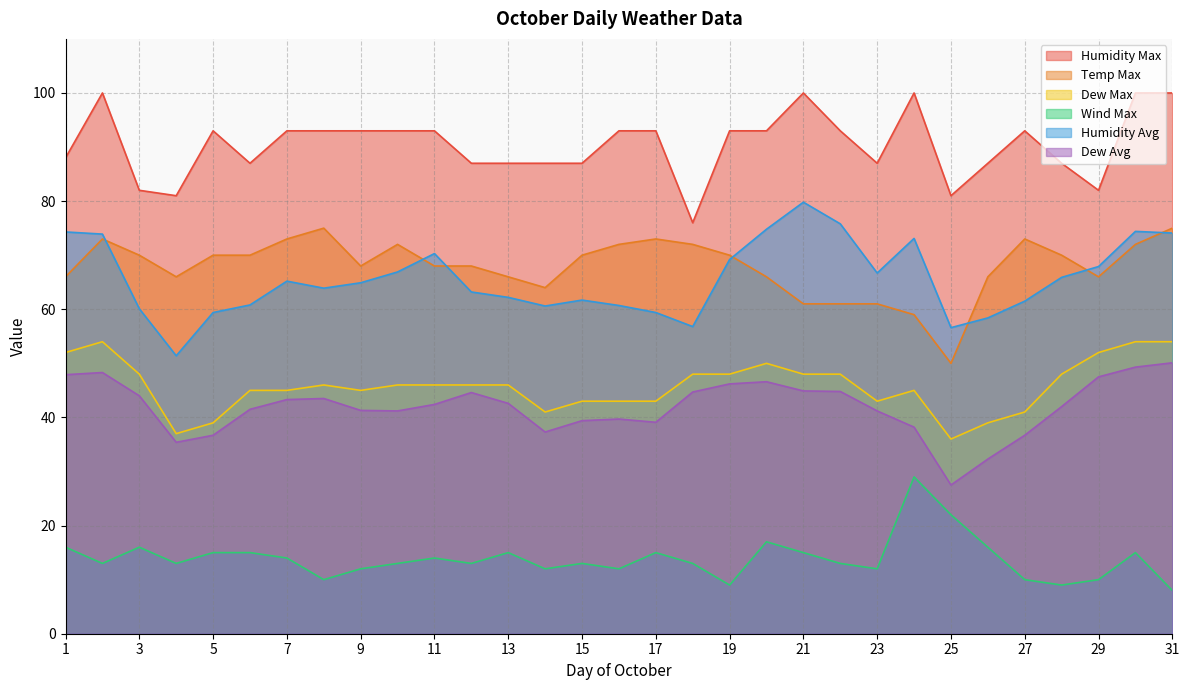

What is the maximum value for Temp Max?

75.0